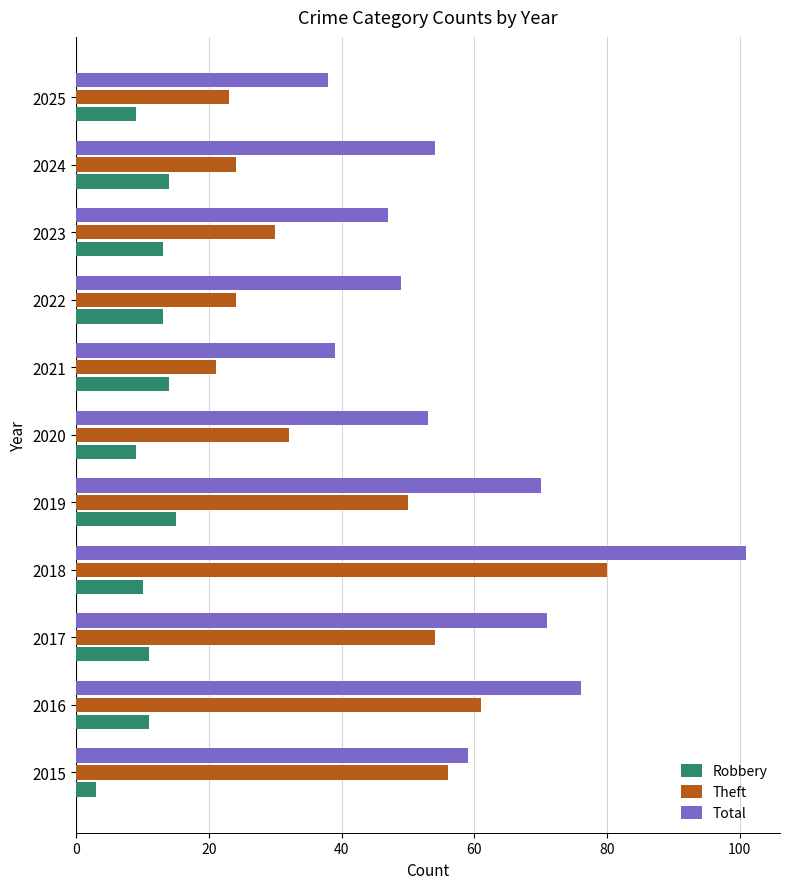

What is the difference between the highest and lowest values at 2018?

91